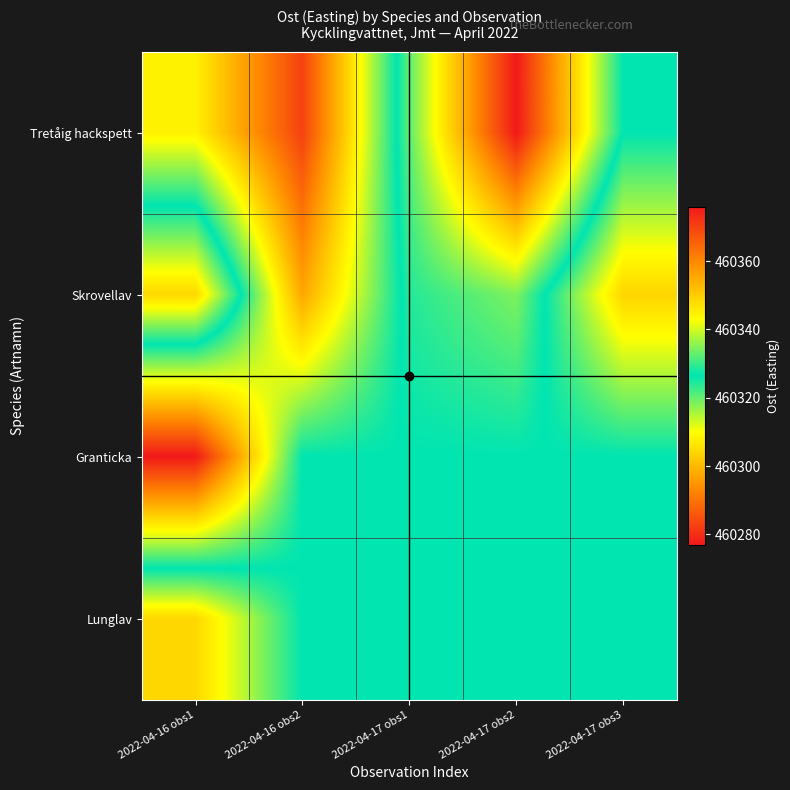

Which series has the largest total across all categories?

Lunglav